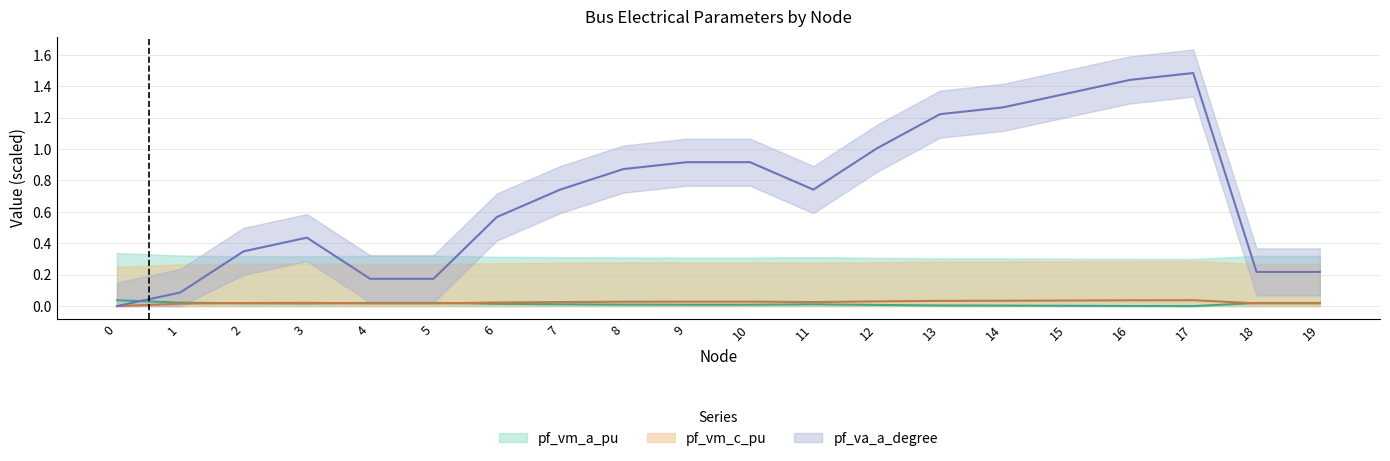

How many pf_vm_c_pu values are between 0 and 1?

20